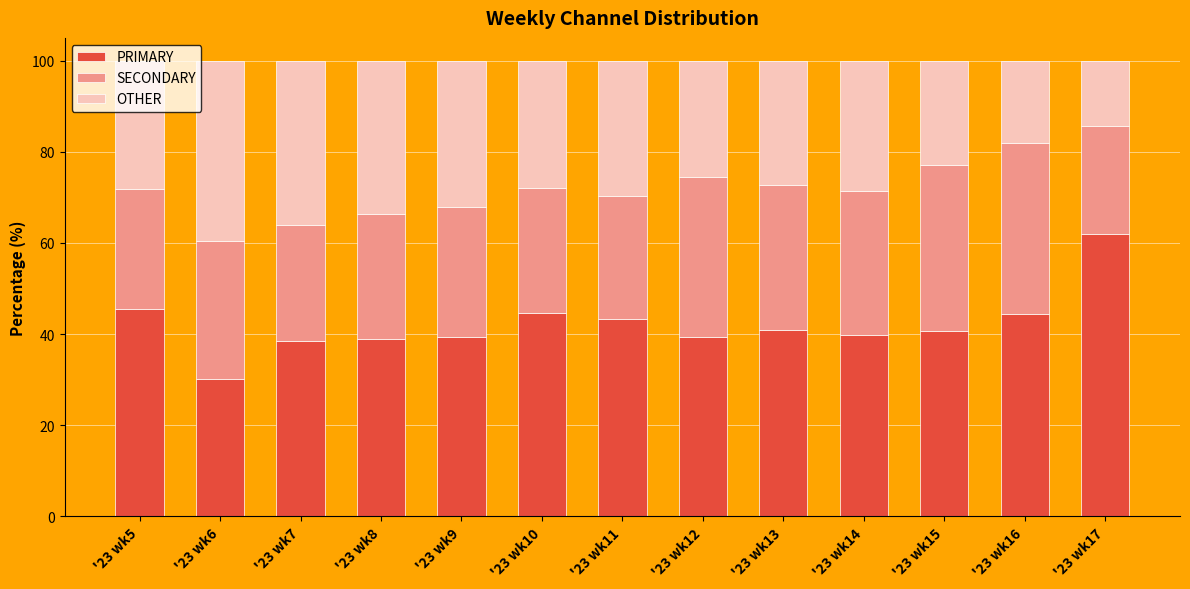

What is the total value across all series at '23 wk10?

100.0